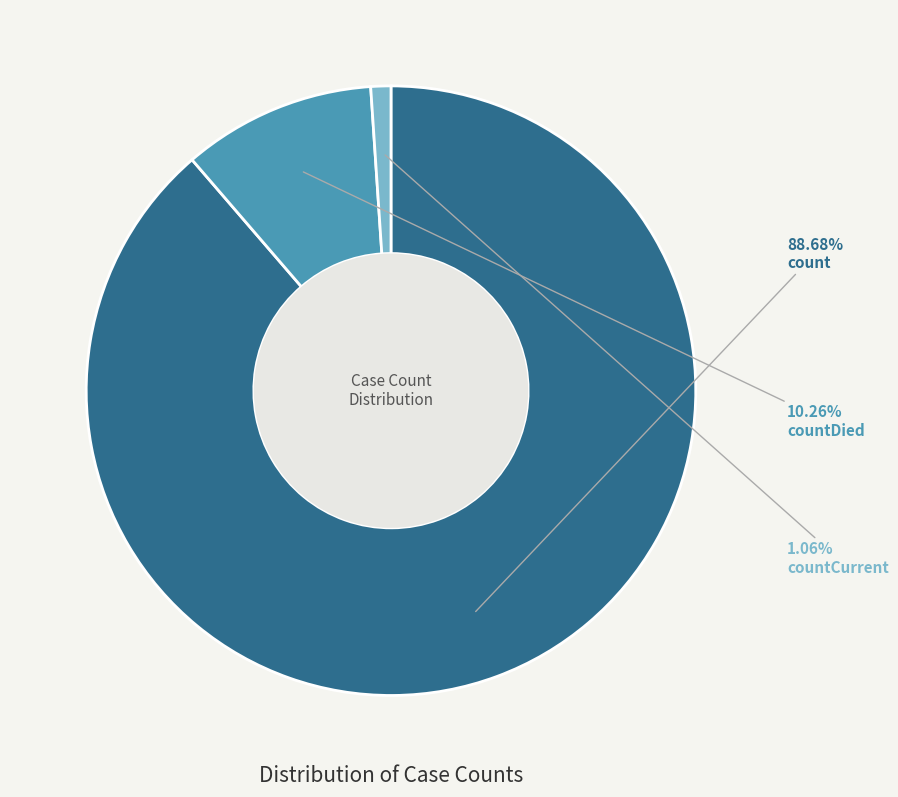

Does any single category account for the majority?

Yes